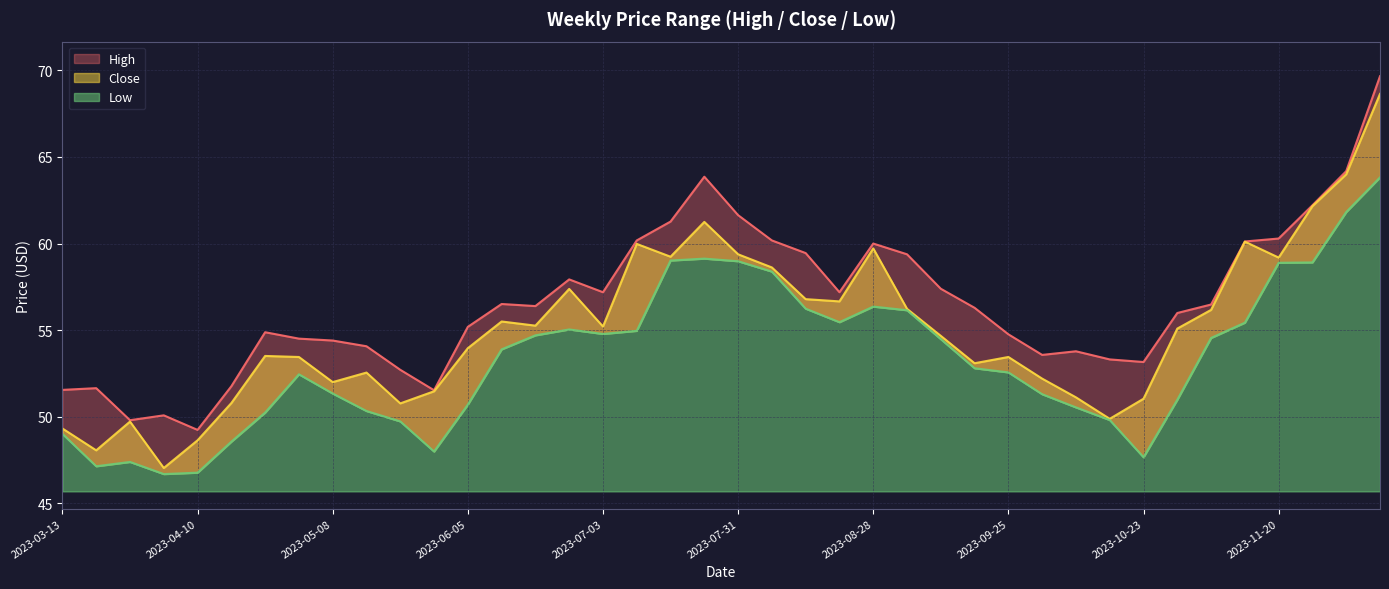

Rank the series by their maximum value, from highest to lowest.

High, Close, Low